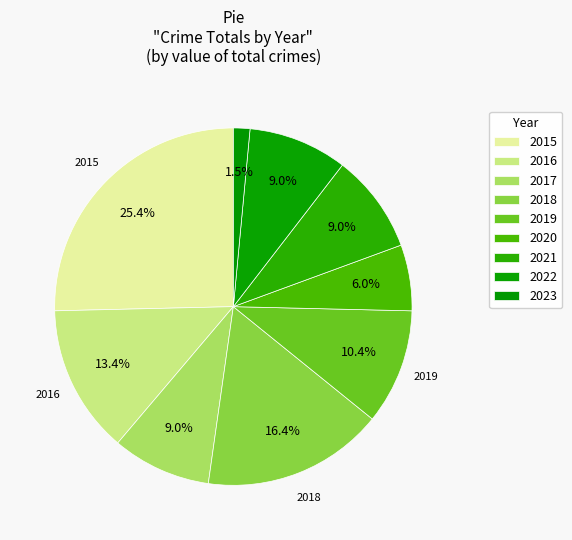

Is 2023 the majority of the pie?

No